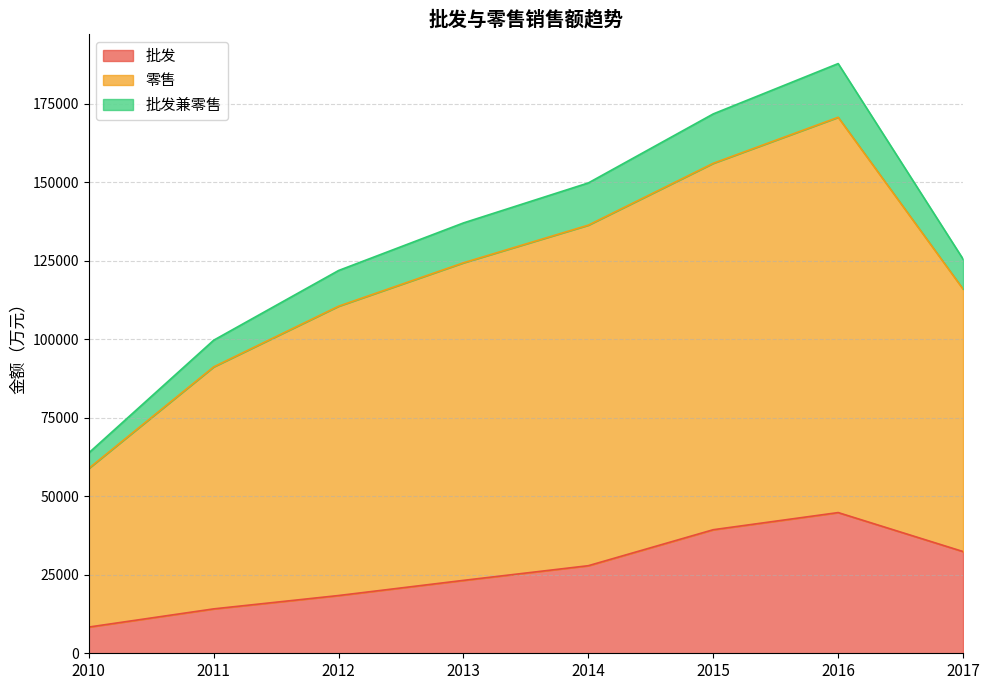

Read the 批发 value at 2014, to the nearest 50.

27900